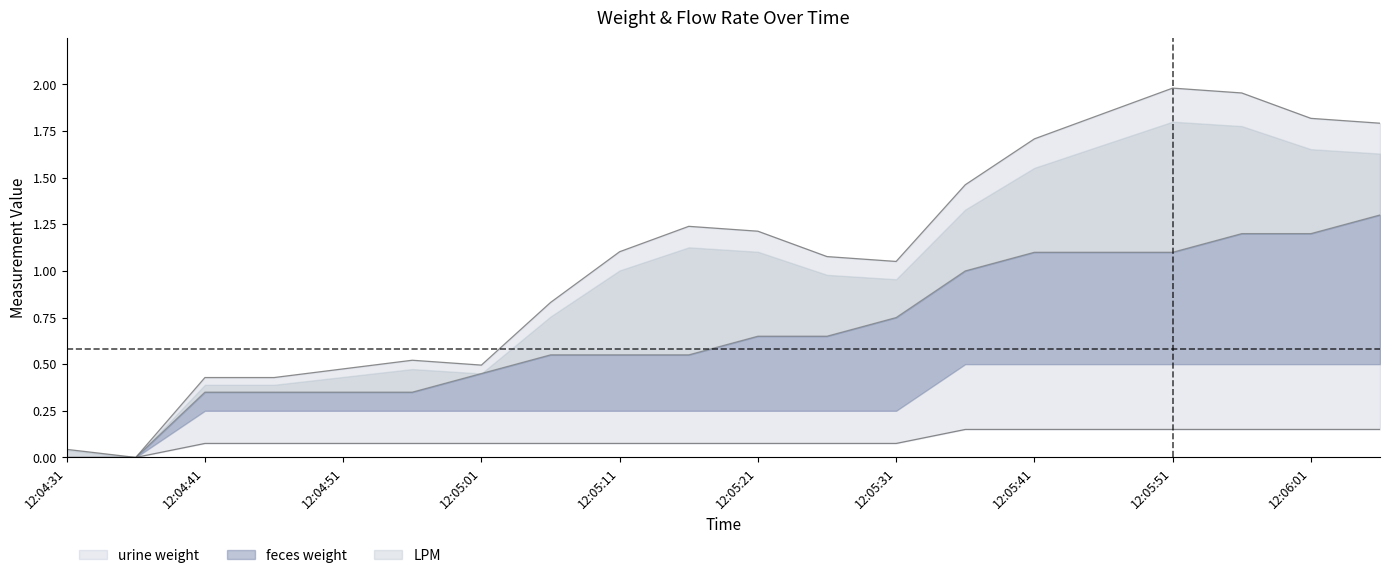

How many values in feces weight are above zero?

18